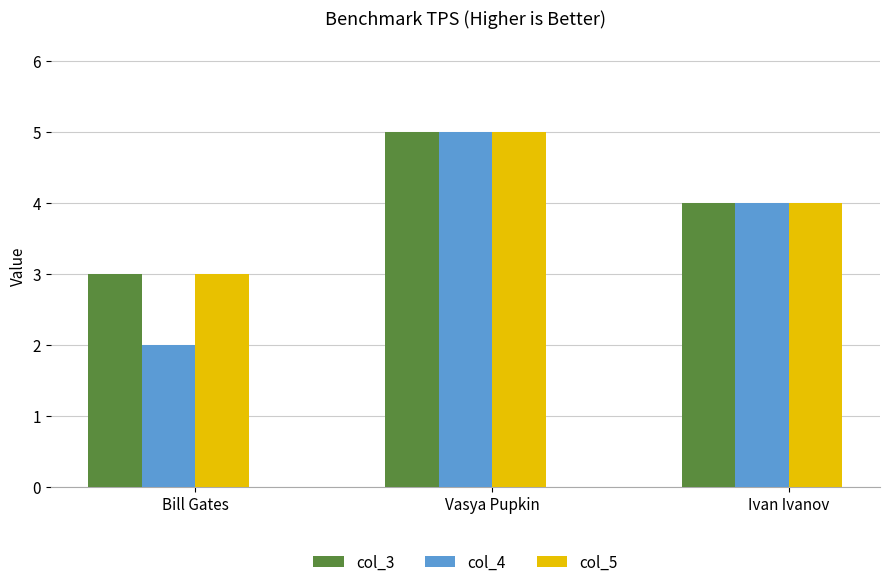

Reading left to right, extract all data points from this chart.

col_3: Bill Gates=3	Vasya Pupkin=5	Ivan Ivanov=4
col_4: Bill Gates=2	Vasya Pupkin=5	Ivan Ivanov=4
col_5: Bill Gates=3	Vasya Pupkin=5	Ivan Ivanov=4